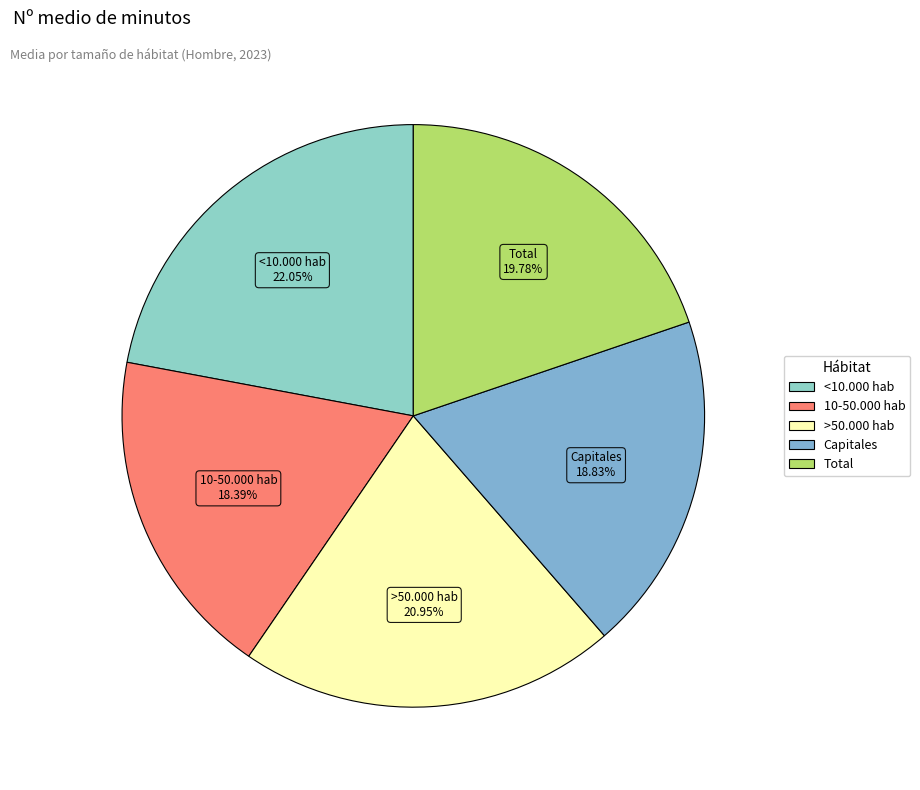

Which category has the biggest portion of the pie?

<10.000 hab